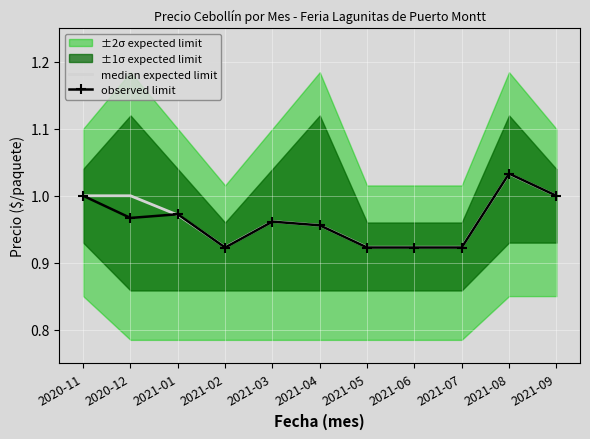

Which category has the lowest value across all series?

2021-02